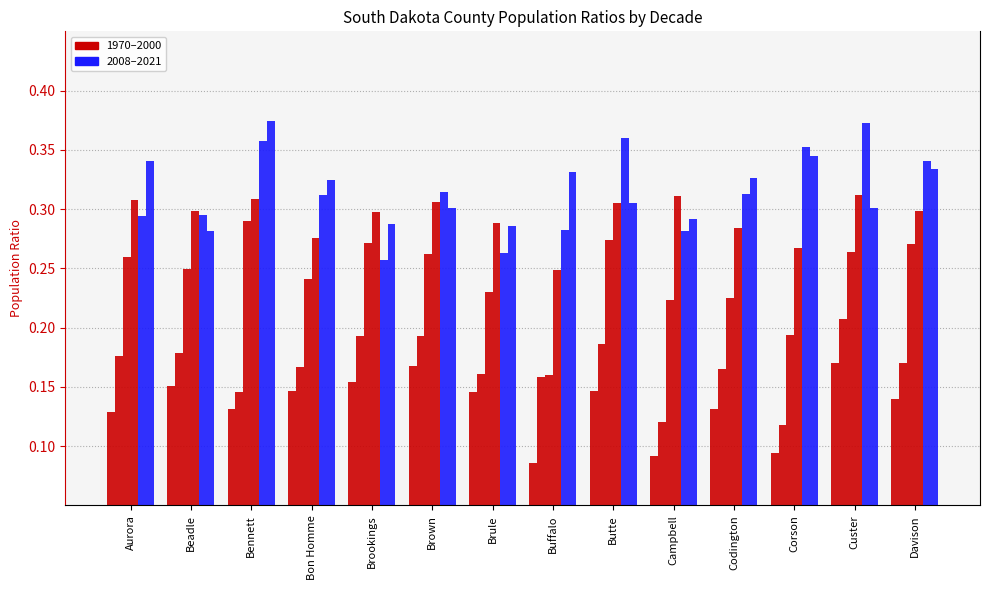

What is the label of the 9th bar from the right?

Brown